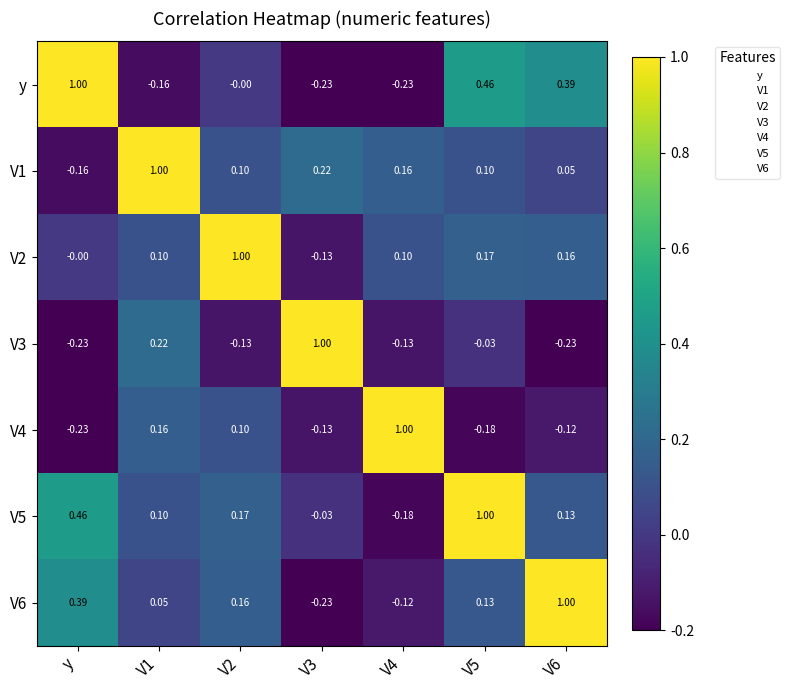

Where does the y series first go above 0?

y